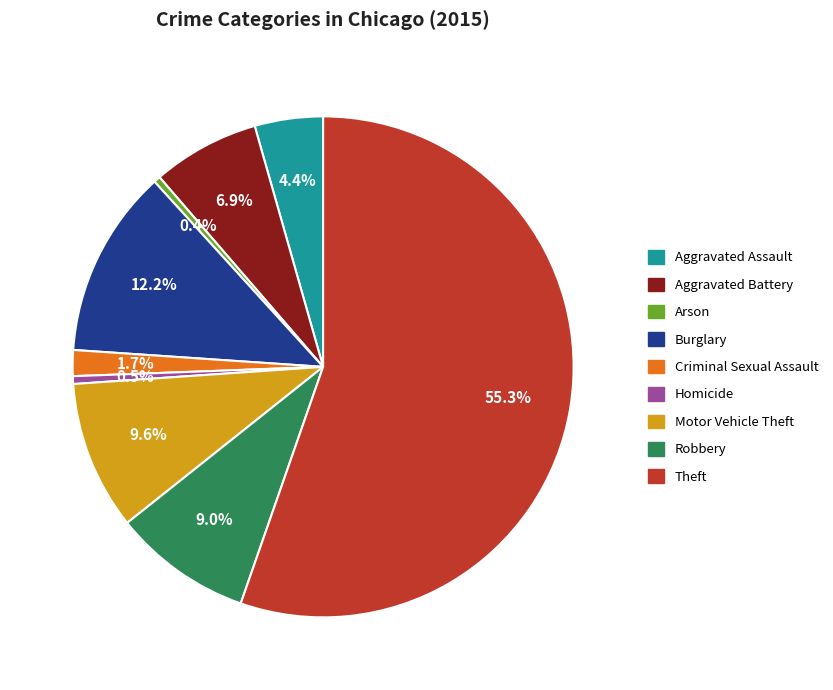

What is the largest slice in the pie chart?

Theft